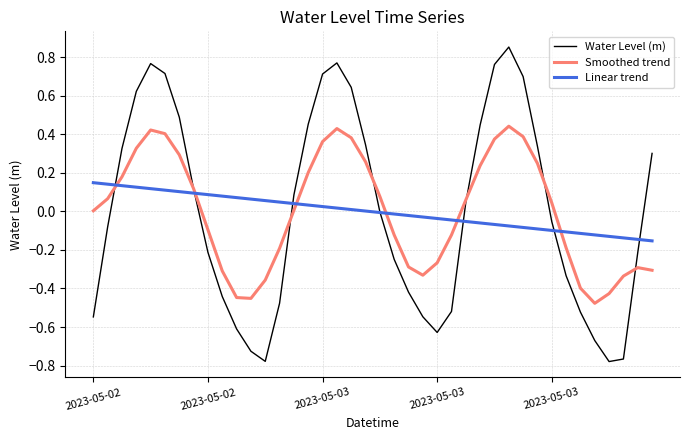

List the series in order of their peak value, lowest first.

Linear trend, Smoothed trend, Water Level (m)